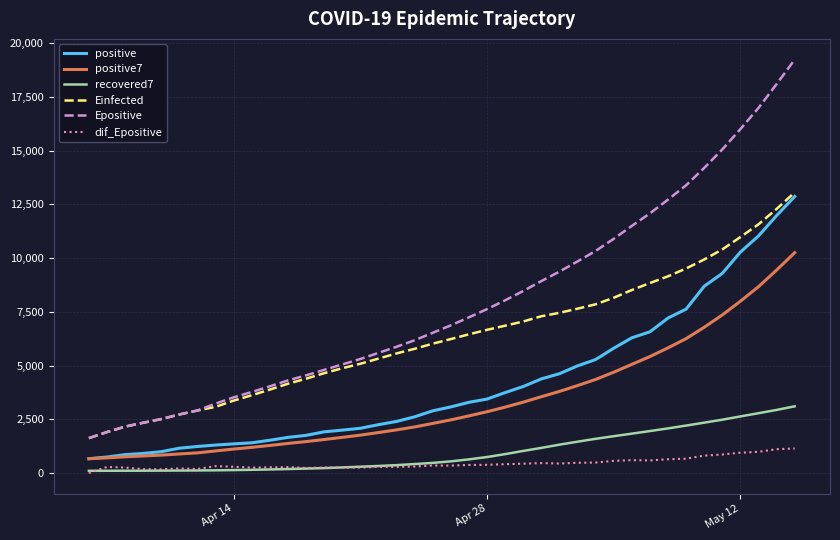

True or false: positive and dif_Epositive intersect in this chart.

False